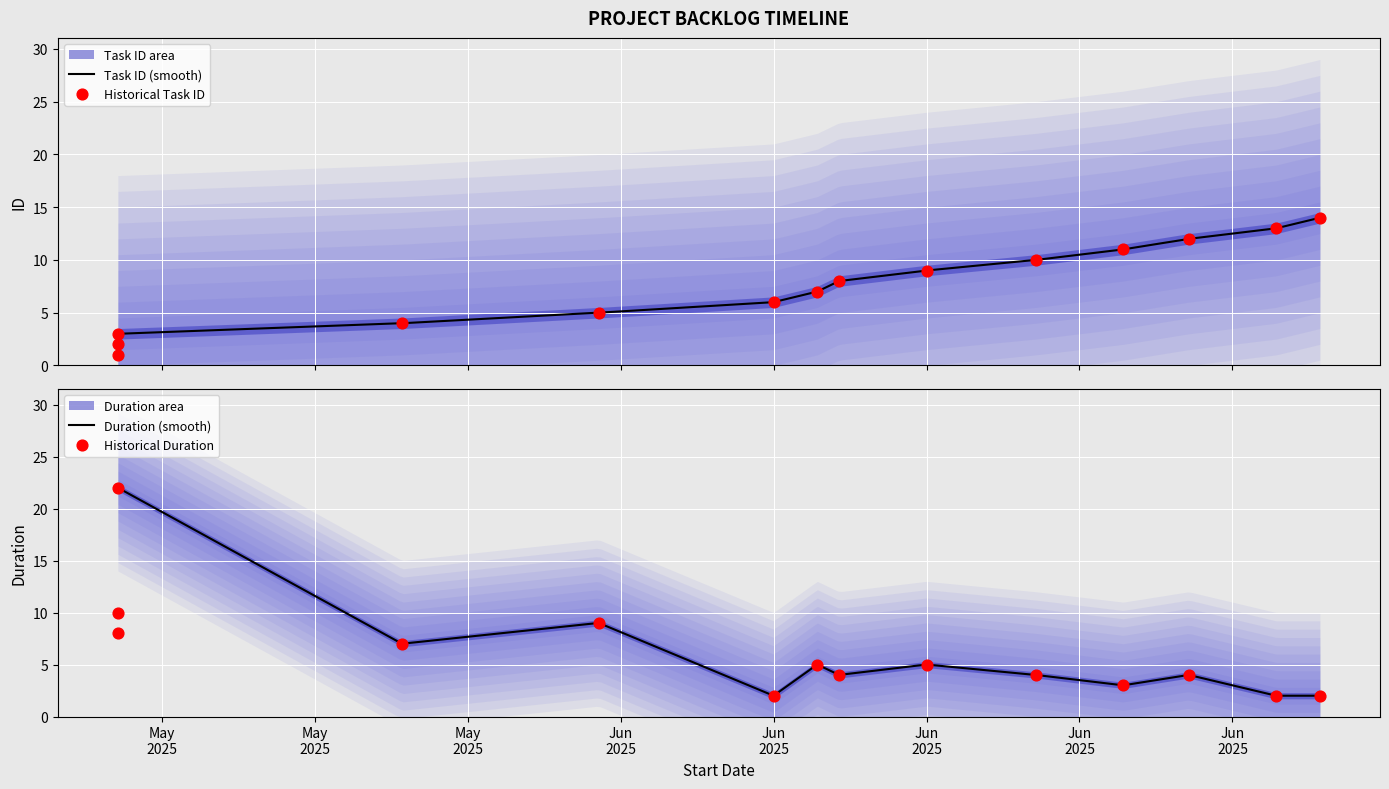

Which series has the widest spread of Y values?

Duration